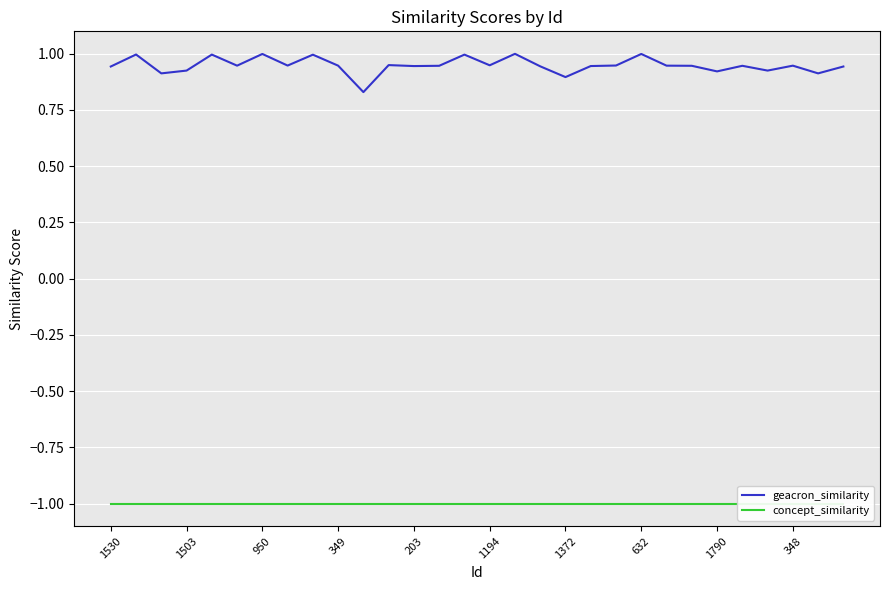

What is the highest value of the geacron_similarity series?

1.0